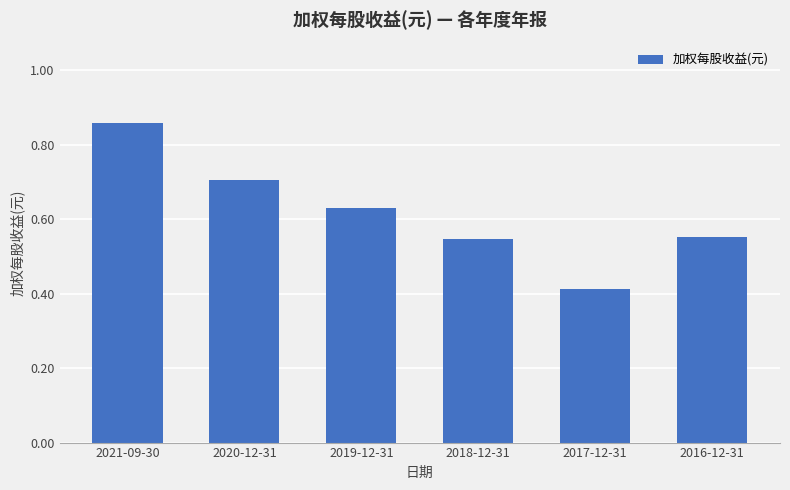

How many values are between 0 and 1?

6